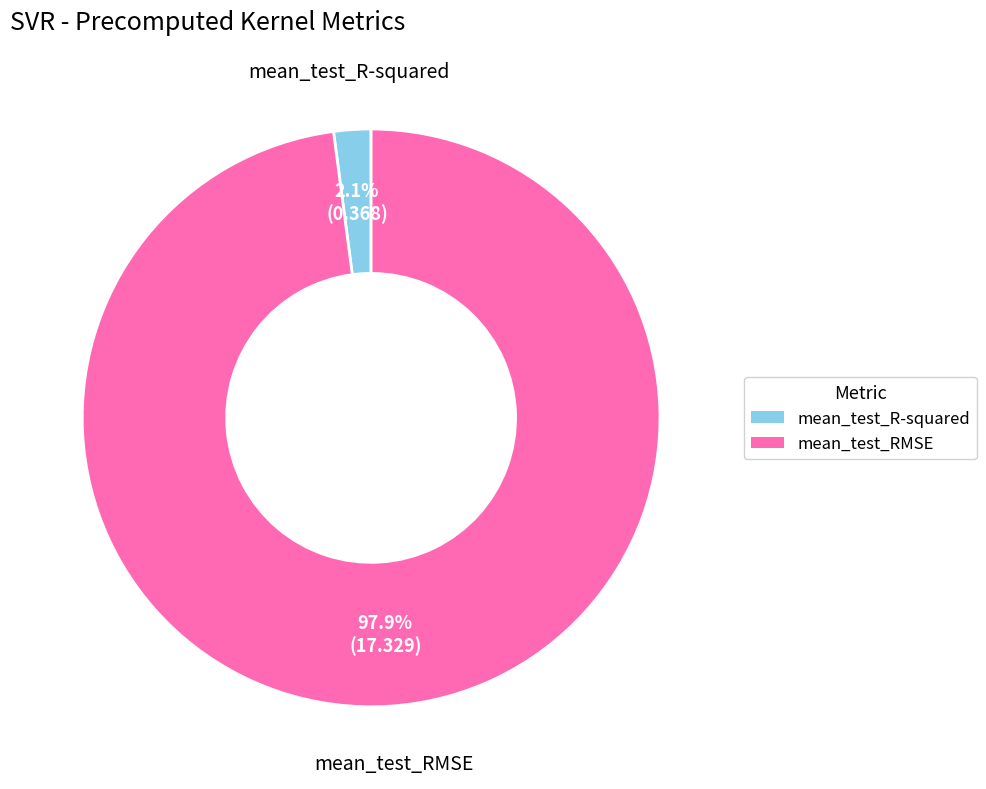

Count the number of slices in the pie.

2